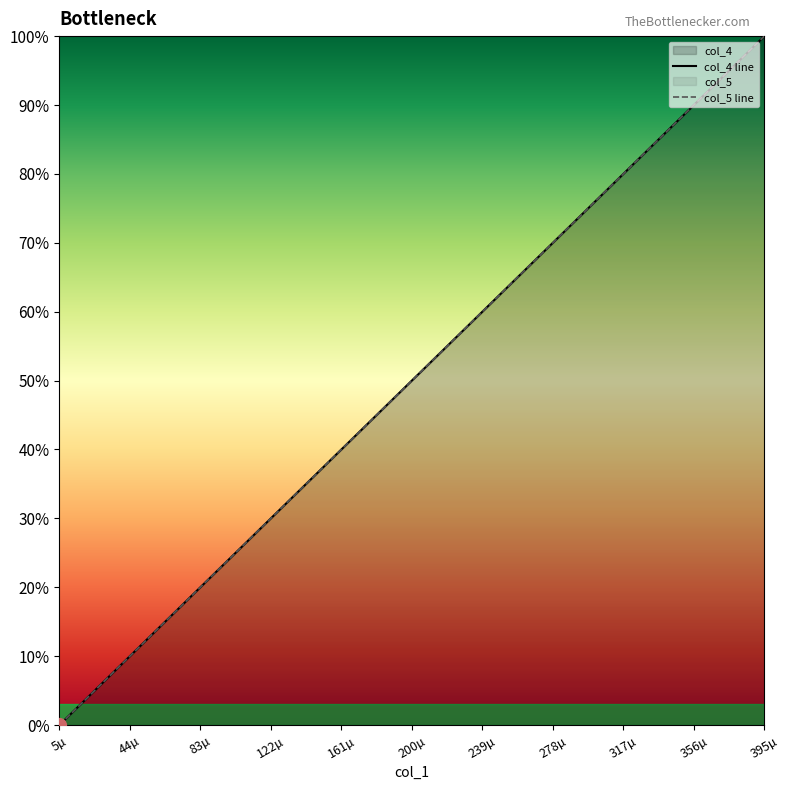

True or false: col_4 line and col_5 line cross at least once.

False